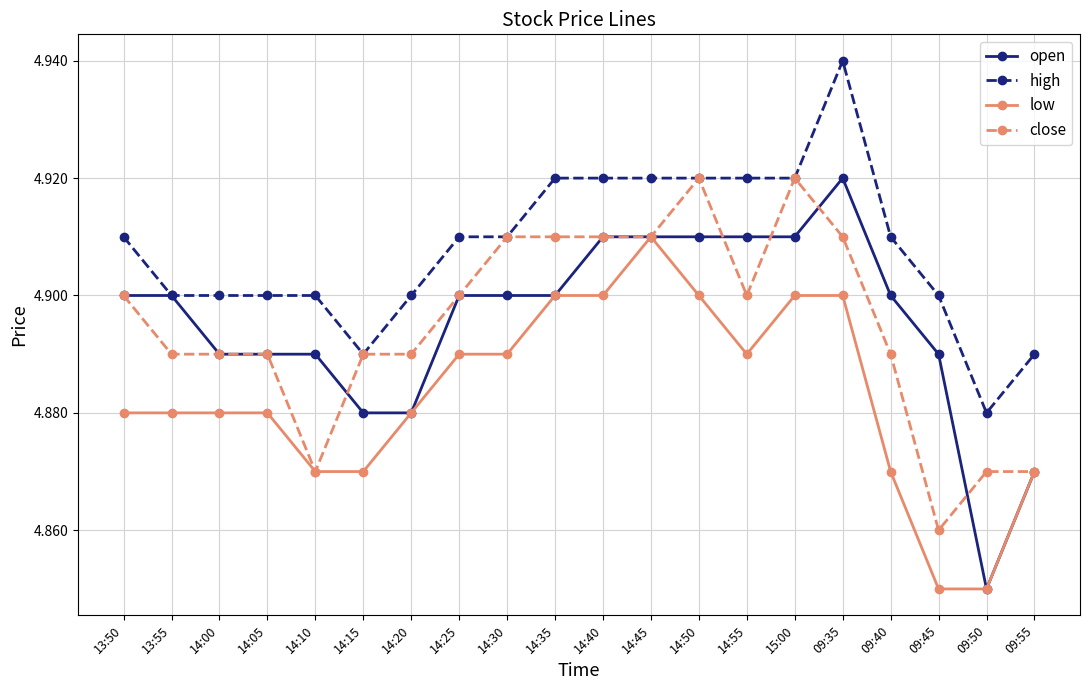

Which series has the widest spread of values?

open